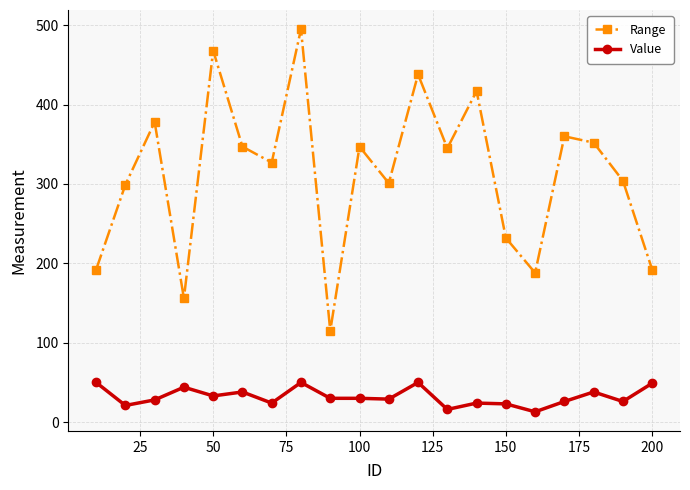

What is the value of the Range point at the 6th from the left?

347